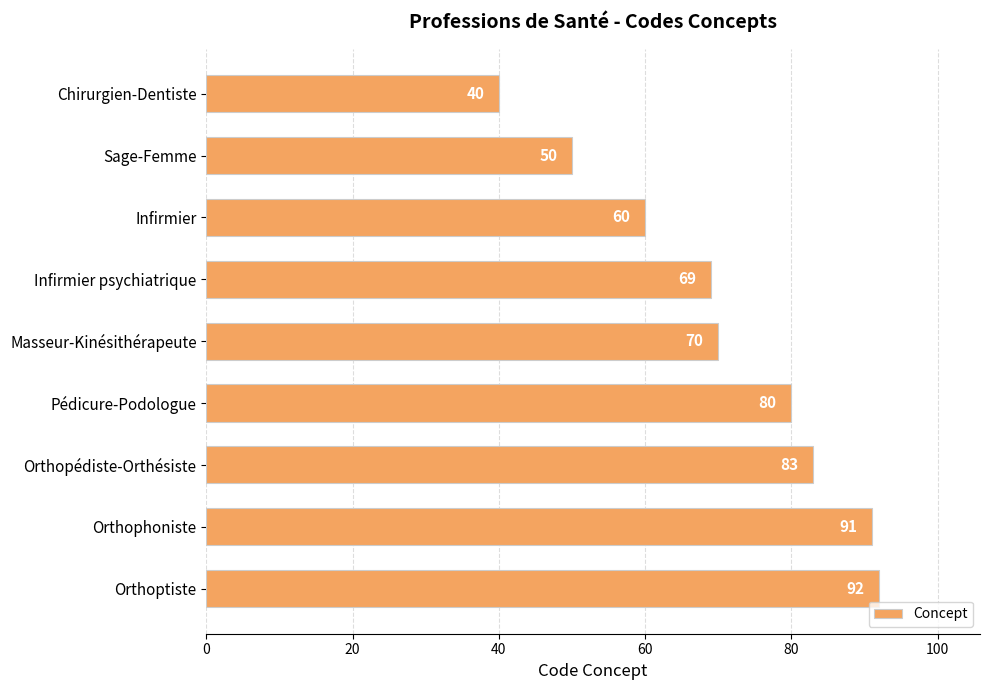

What is the label of the 1st bar from the bottom?

Orthoptiste